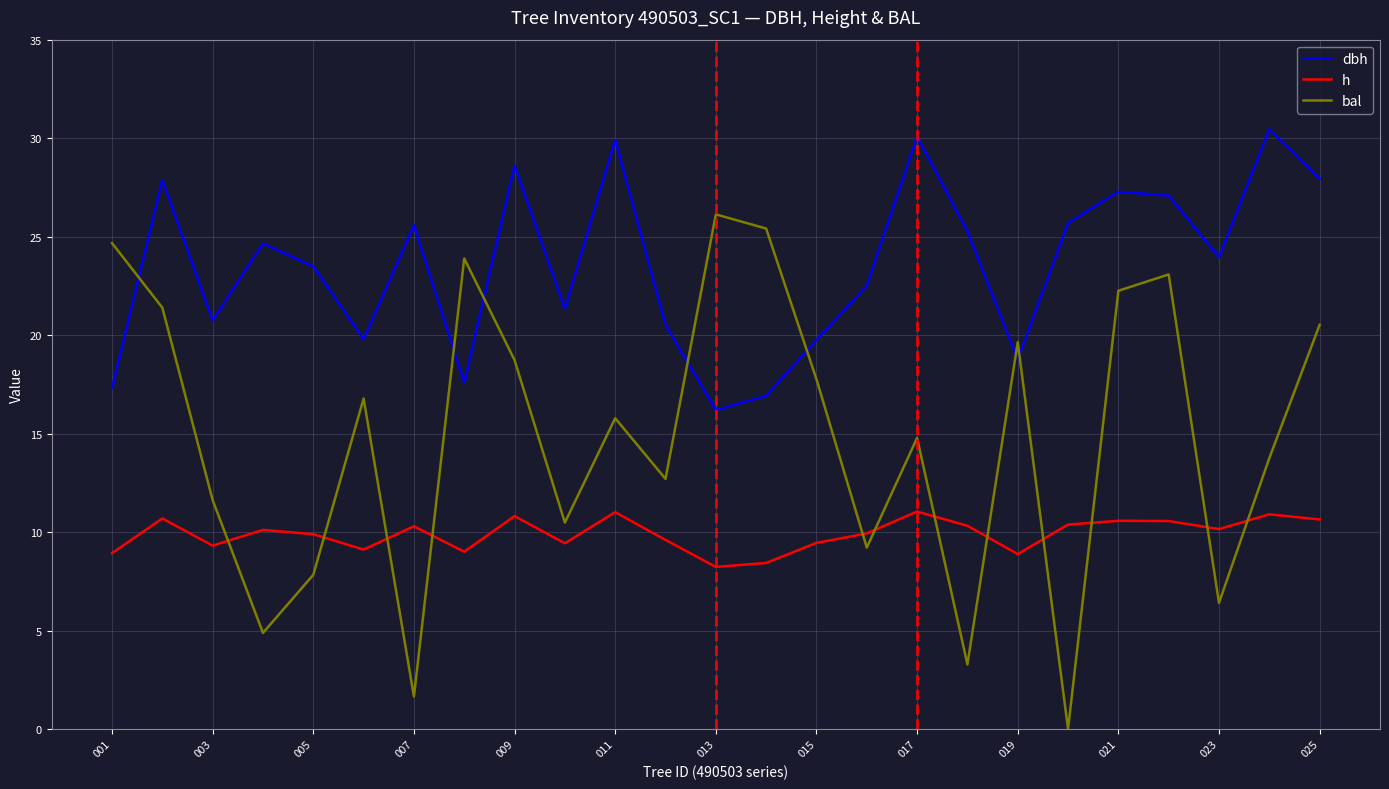

True or false: h and dbh intersect in this chart.

False